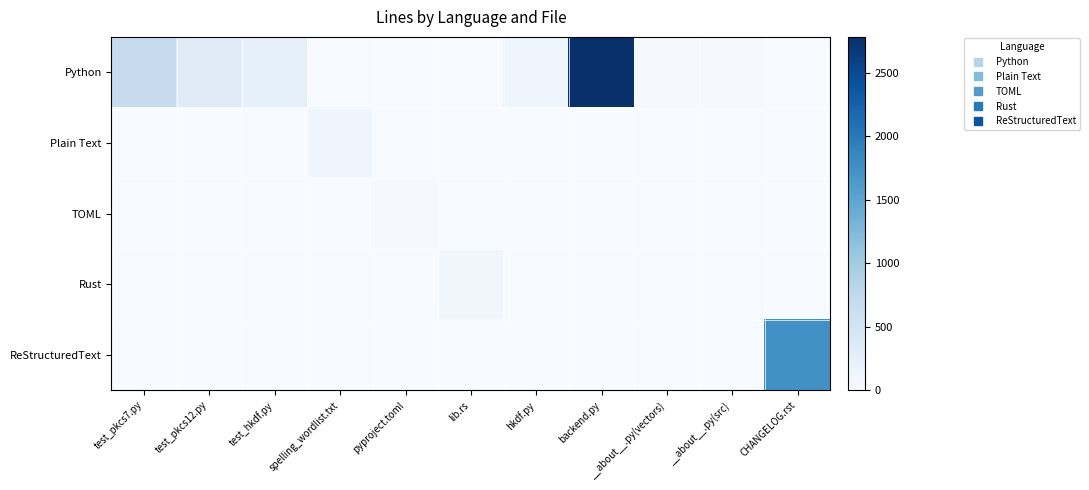

Reading left to right, what are all the values shown in this chart?

Python: test_pkcs7.py=678	test_pkcs12.py=329	test_hkdf.py=231	spelling_wordlist.txt=0	pyproject.toml=0	lib.rs=0	hkdf.py=125	backend.py=2781	__about__.py(vectors)=27	__about__.py(src)=30	CHANGELOG.rst=0
Plain Text: test_pkcs7.py=0	test_pkcs12.py=0	test_hkdf.py=0	spelling_wordlist.txt=127	pyproject.toml=0	lib.rs=0	hkdf.py=0	backend.py=0	__about__.py(vectors)=0	__about__.py(src)=0	CHANGELOG.rst=0
TOML: test_pkcs7.py=0	test_pkcs12.py=0	test_hkdf.py=0	spelling_wordlist.txt=0	pyproject.toml=22	lib.rs=0	hkdf.py=0	backend.py=0	__about__.py(vectors)=0	__about__.py(src)=0	CHANGELOG.rst=0
Rust: test_pkcs7.py=0	test_pkcs12.py=0	test_hkdf.py=0	spelling_wordlist.txt=0	pyproject.toml=0	lib.rs=93	hkdf.py=0	backend.py=0	__about__.py(vectors)=0	__about__.py(src)=0	CHANGELOG.rst=0
ReStructuredText: test_pkcs7.py=0	test_pkcs12.py=0	test_hkdf.py=0	spelling_wordlist.txt=0	pyproject.toml=0	lib.rs=0	hkdf.py=0	backend.py=0	__about__.py(vectors)=0	__about__.py(src)=0	CHANGELOG.rst=1739